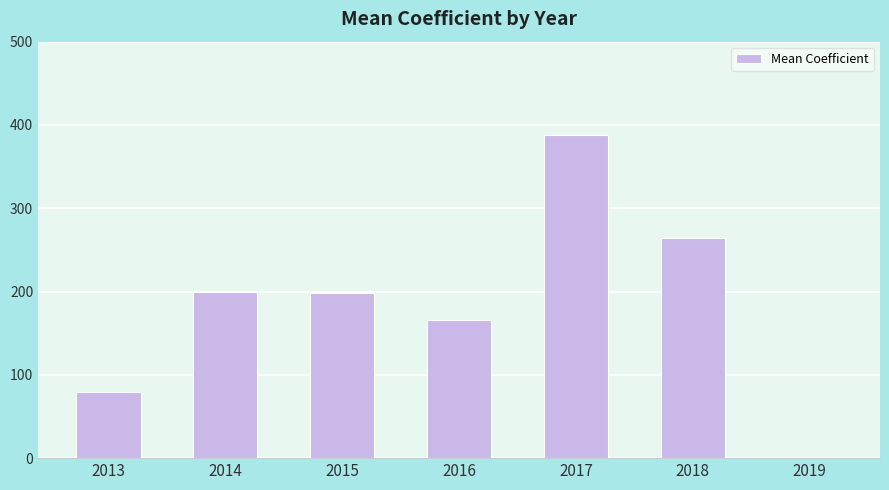

What is the average value?

185.1